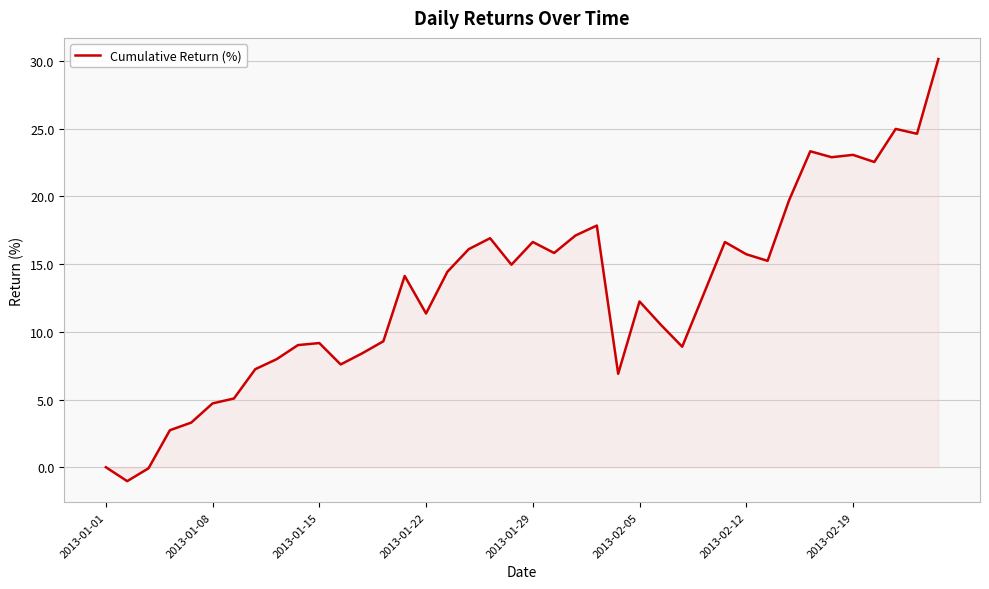

What is the maximum value shown in the chart?

30.1